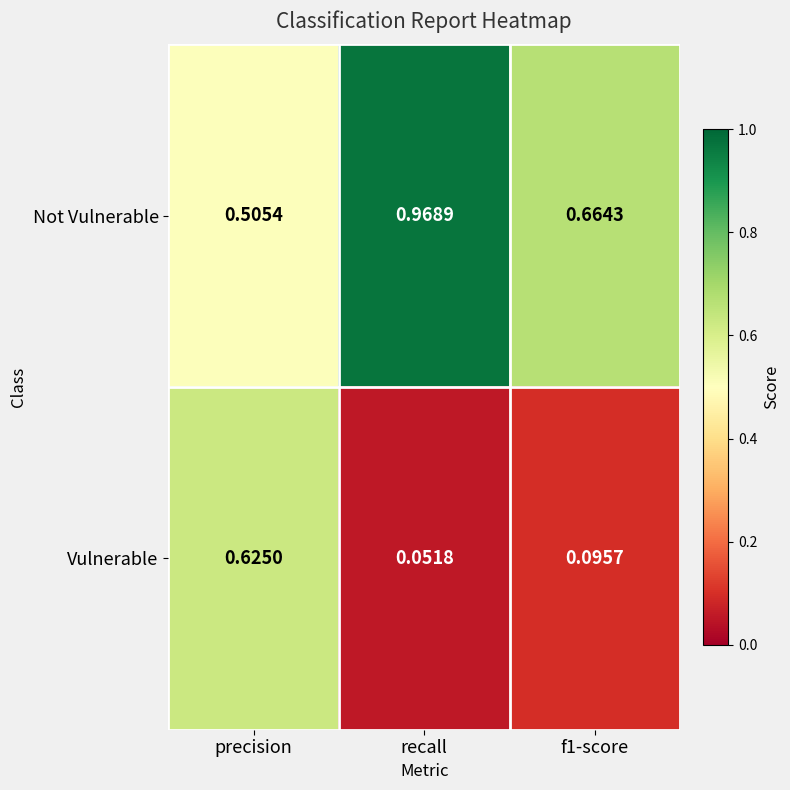

At how many categories does at least one series exceed 0?

3